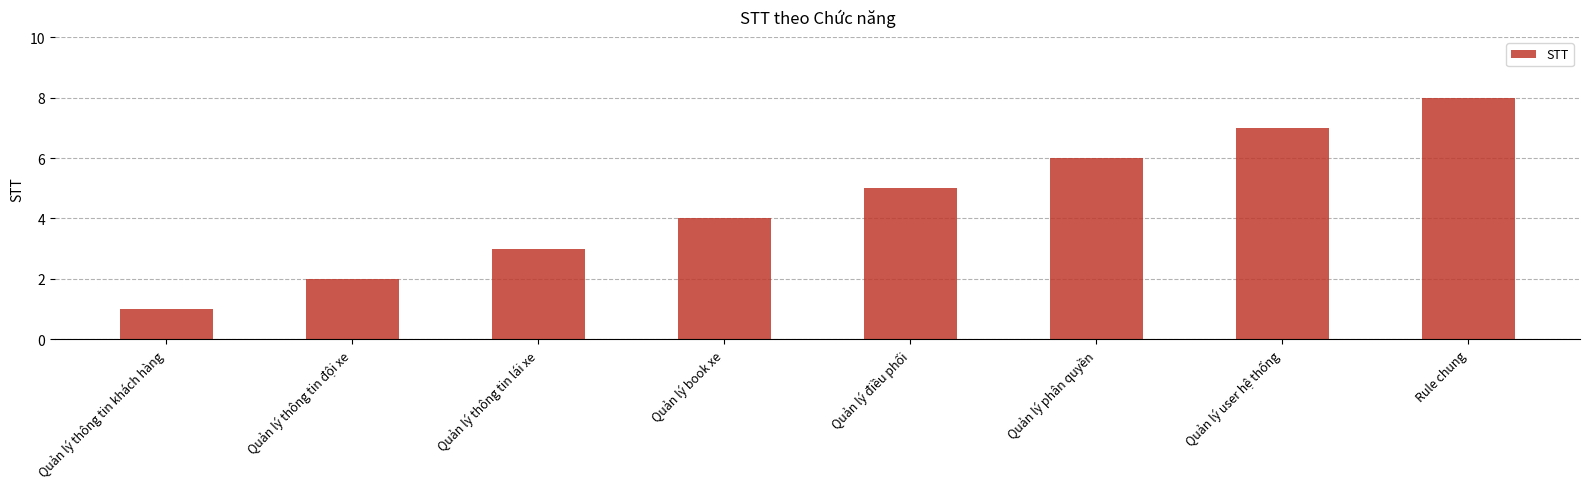

What is the change in value from Quản lý thông tin đội xe to Quản lý phân quyền?

+4